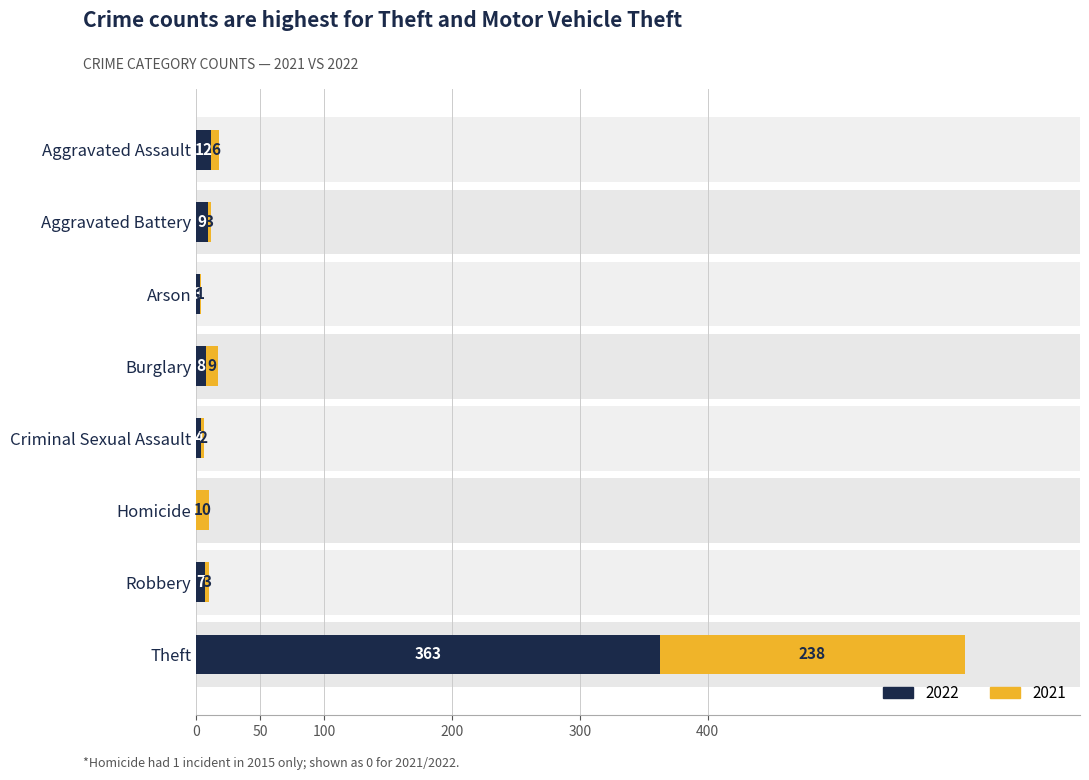

Between Arson and Homicide, which series saw the biggest shift?

2021